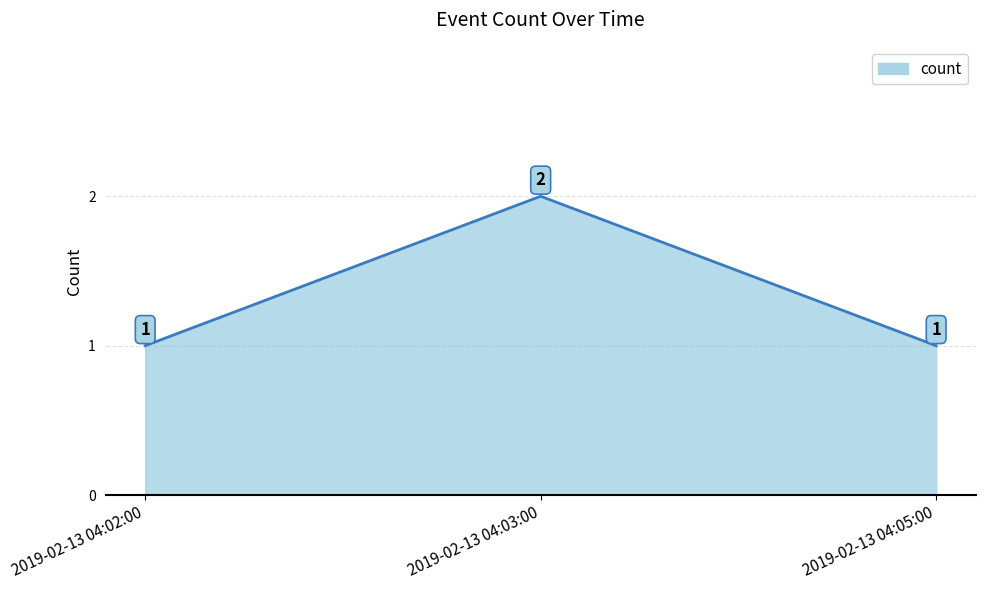

What is the sum of the values at 2019-02-13 04:03:00 and 2019-02-13 04:02:00?

3